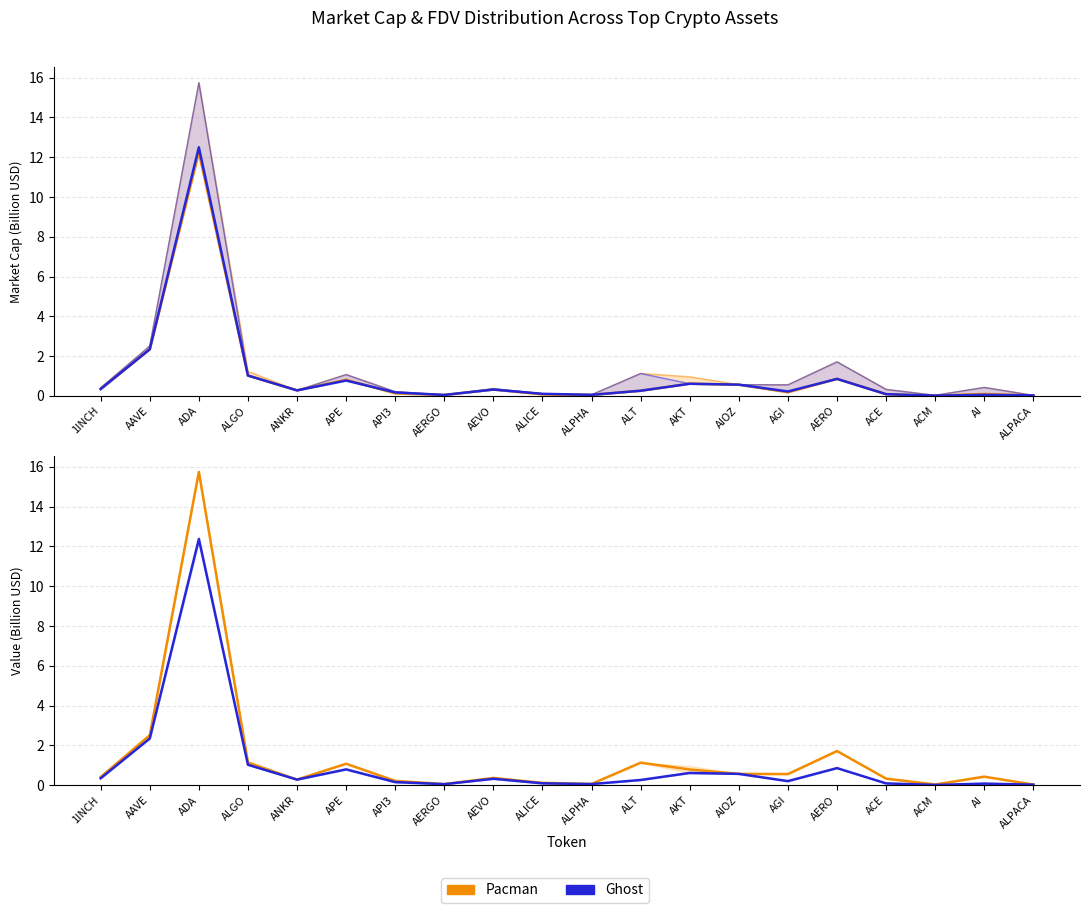

What is the label of the 14th point from the right?

API3